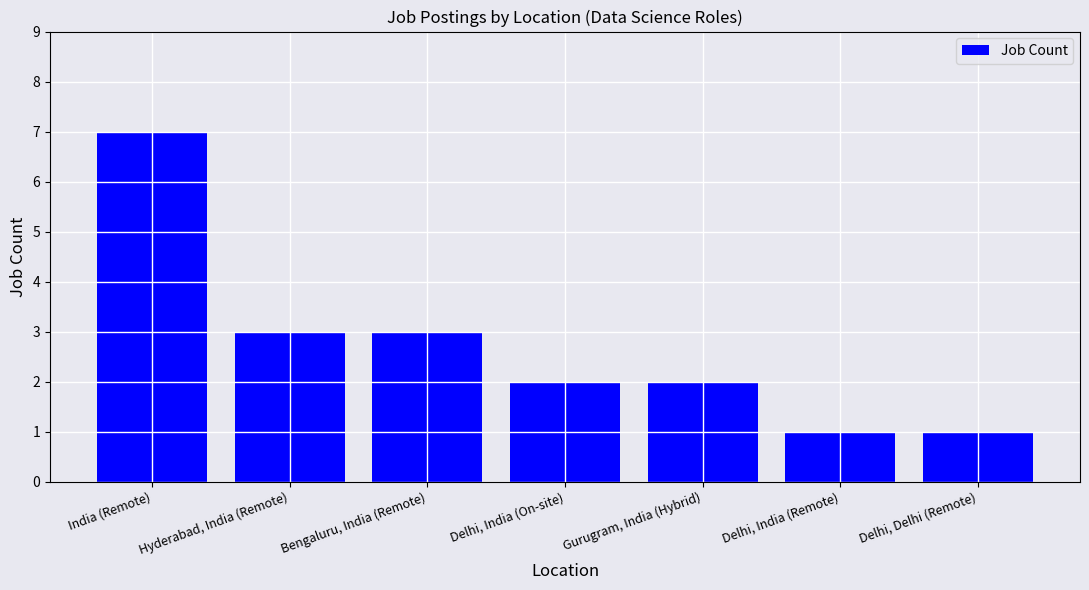

The chart shows a value of 3 at India (Remote). True or false?

False